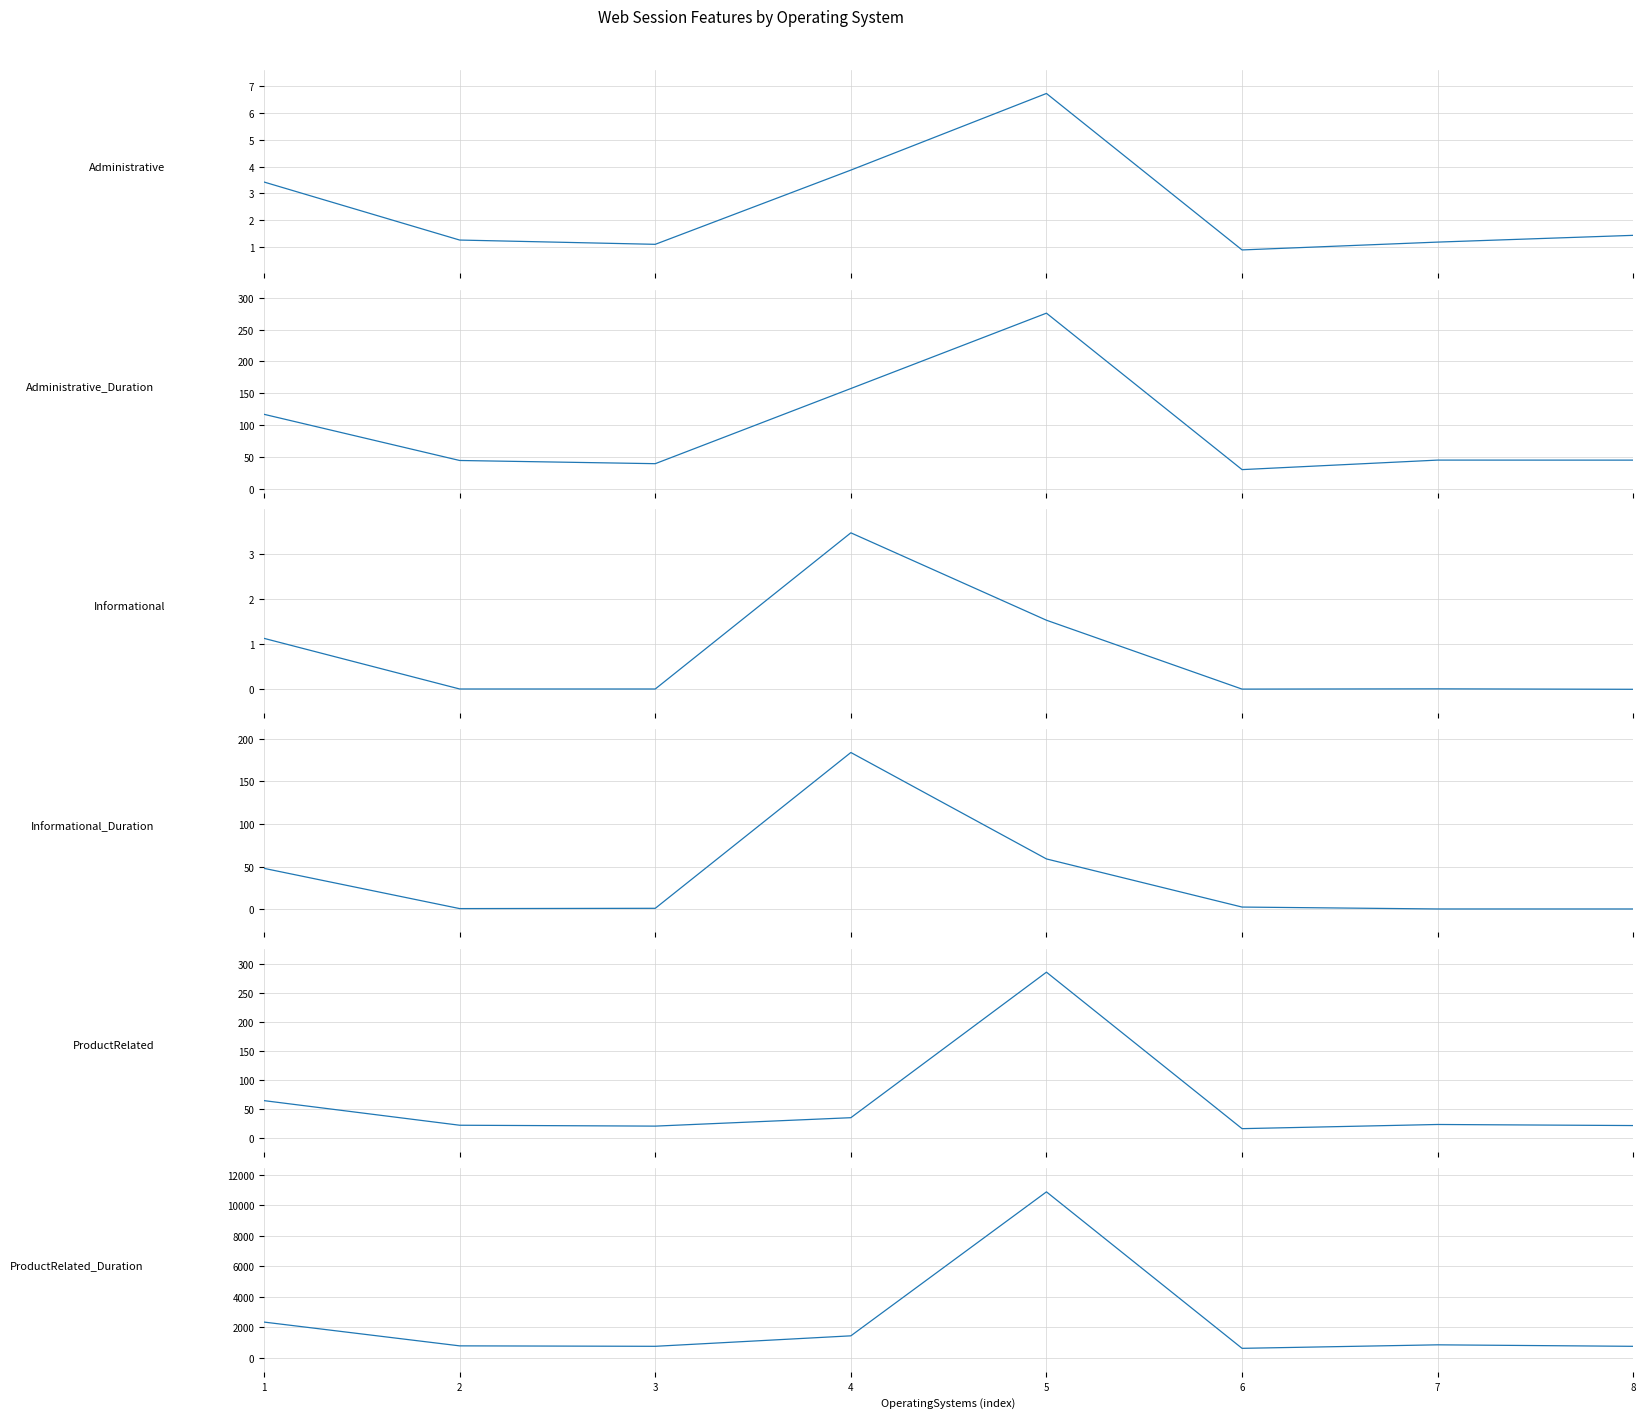

Rank the series by their maximum value, from lowest to highest.

Informational, Administrative, Informational_Duration, Administrative_Duration, ProductRelated, ProductRelated_Duration